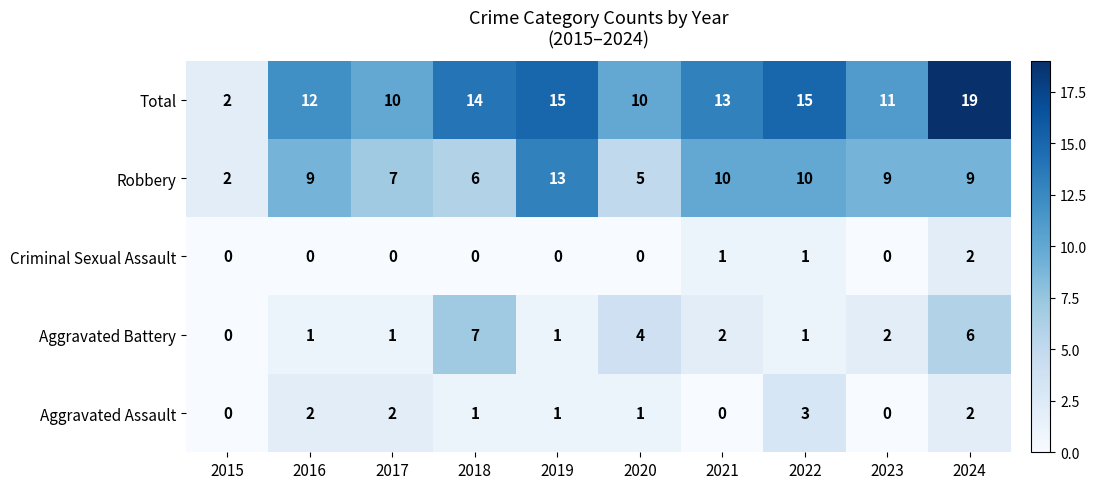

Is it true that Aggravated Assault equals 1 at 2023?

False